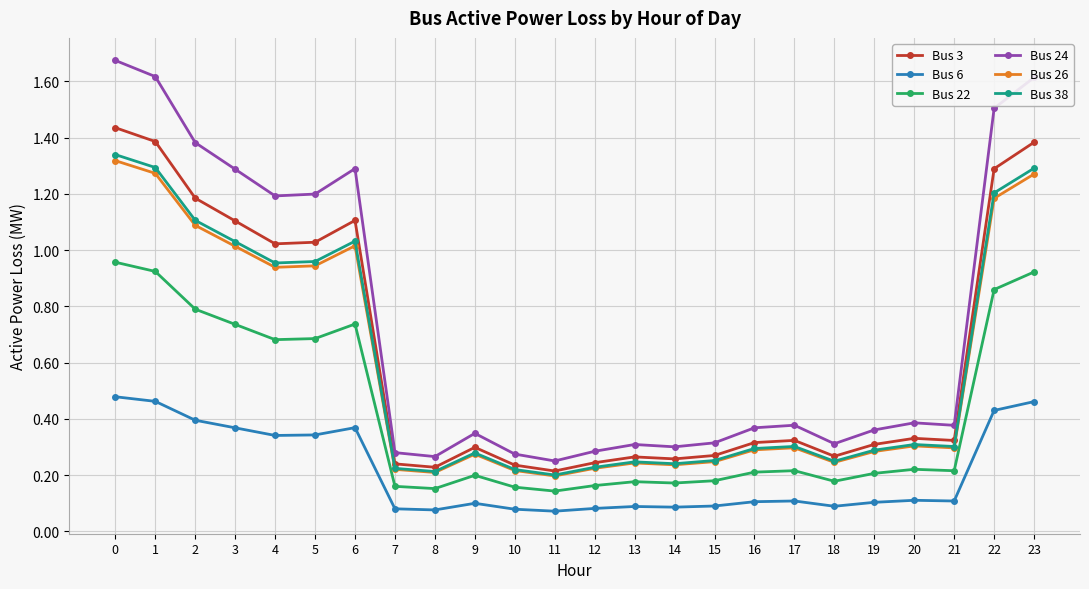

The value of Bus 38 at 1 is 2.0. True or false?

False